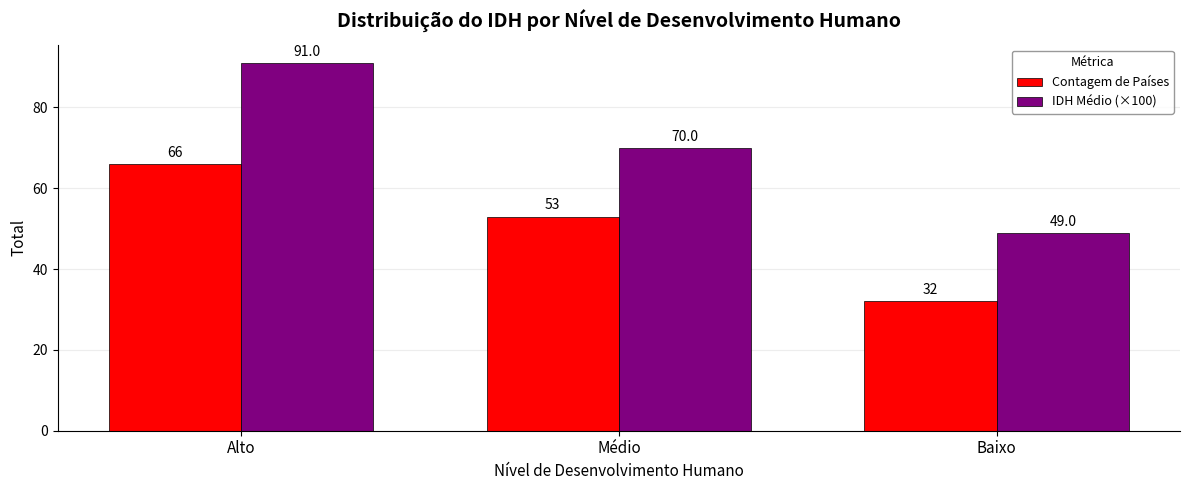

What is the difference between the IDH Médio (×100) values at Alto and Médio?

21